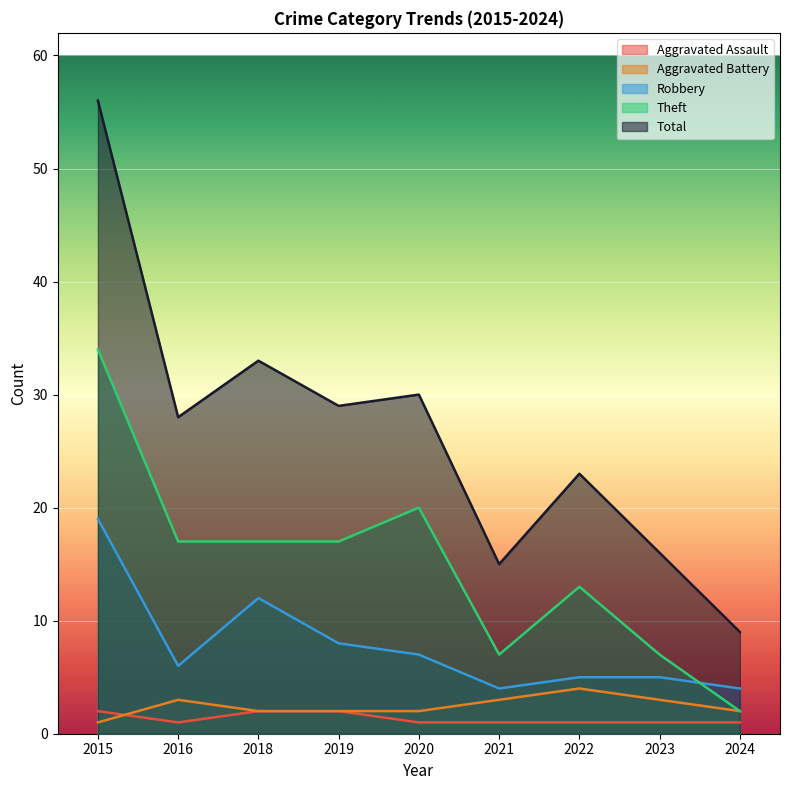

What is the total value across all series at 2019?

58